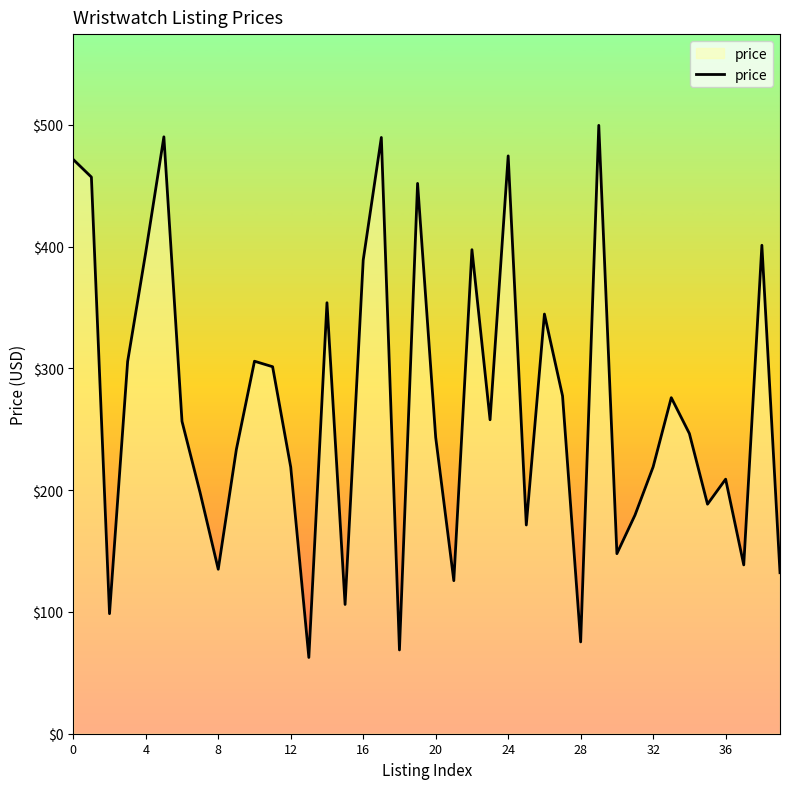

What is the minimum value shown in the chart?

62.6